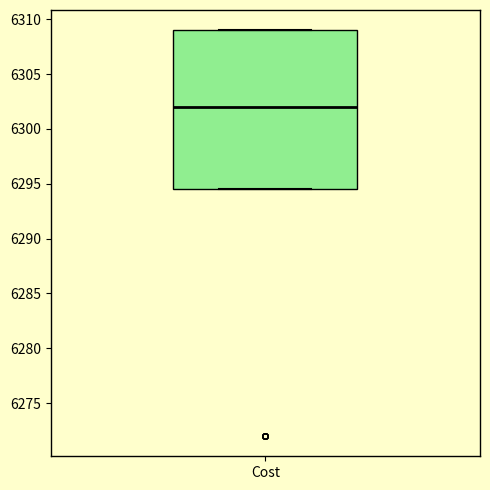

Transcribe this box plot: give where the median line is, the range the box spans, and where the two whiskers end, as read against the y-axis. The values are not printed on the chart, so give them approximately, as read against the axis.

median 6302.0, box 6294.5 to 6309.0, whiskers 6294.5 to 6309.0